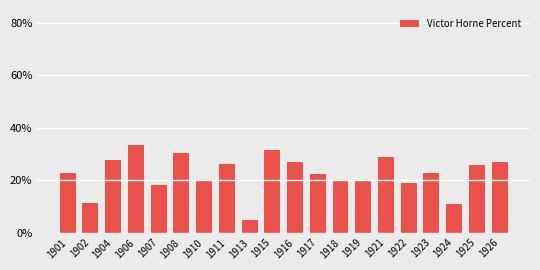

What is the value of the 20th bar from the left?

27.0